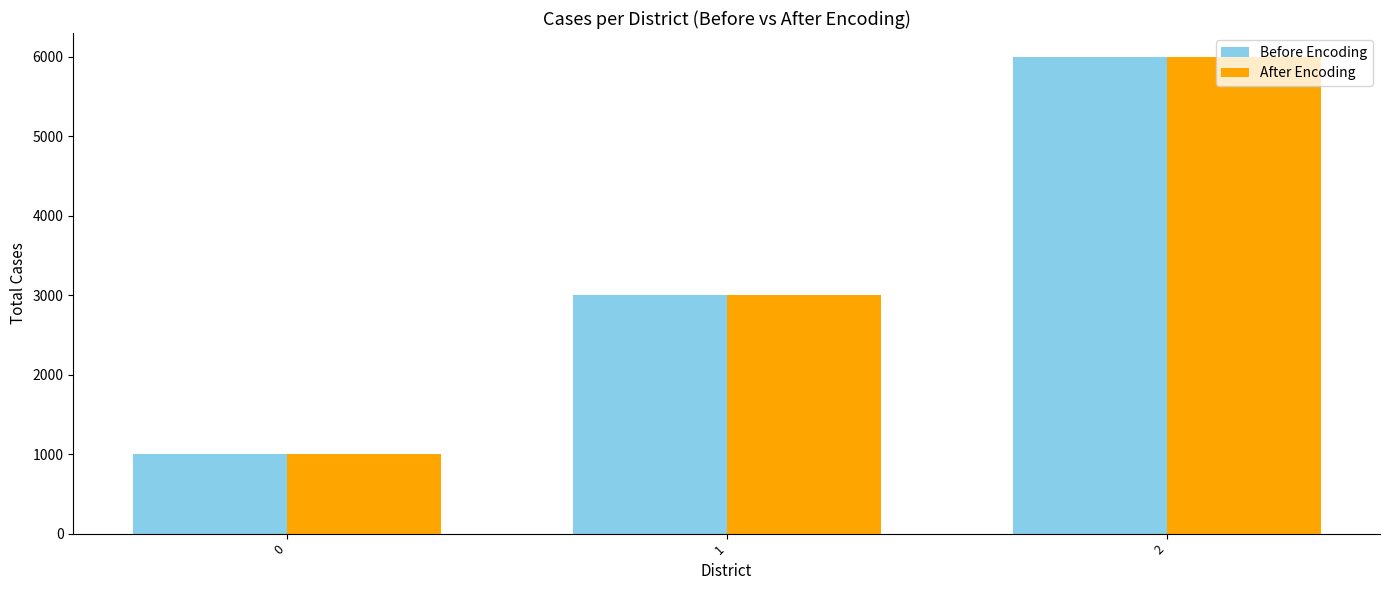

How many bars are there in total?

6